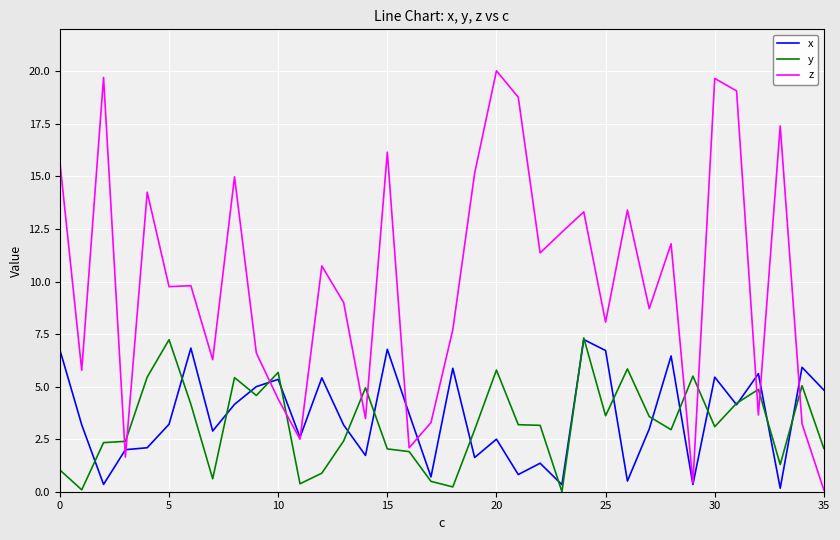

What is the average value of the x series?

3.6